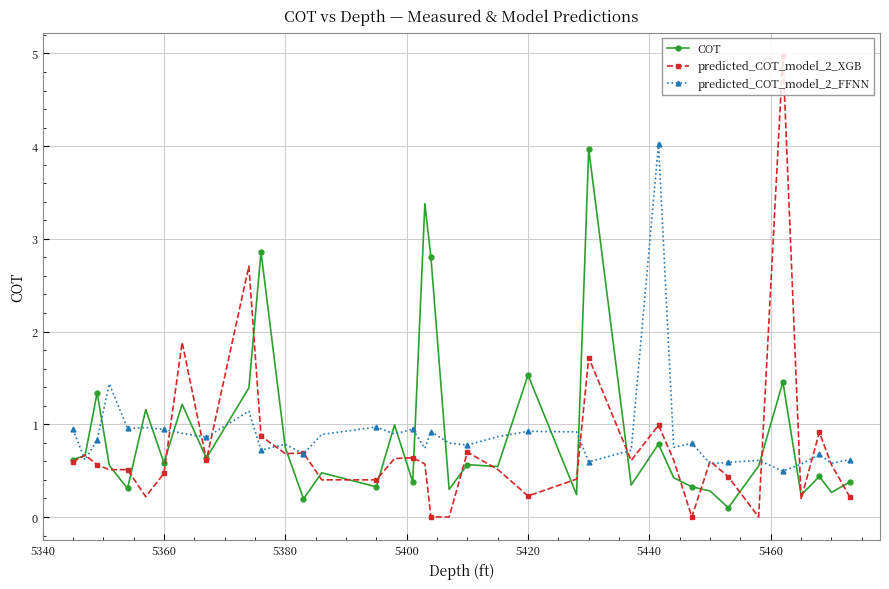

What is the average value of the predicted_COT_model_2_FFNN series?

0.9